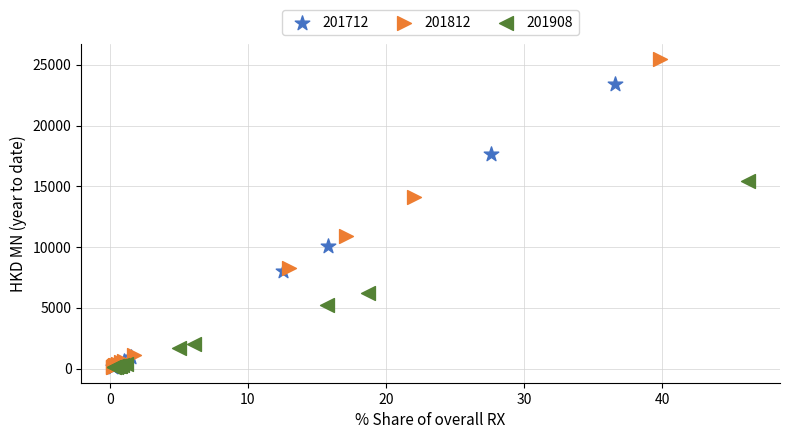

Which series has the widest spread of Y values?

201812